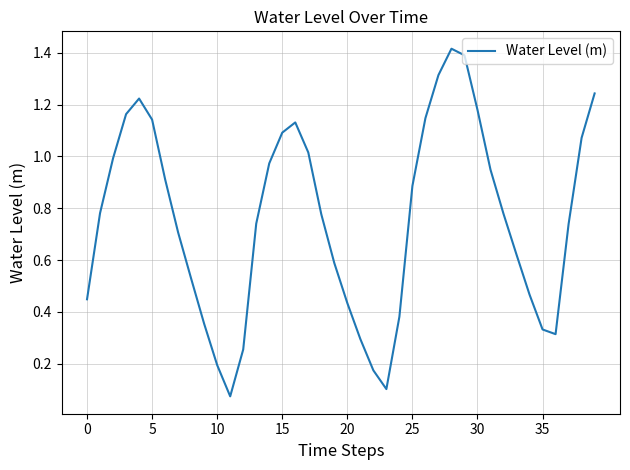

What is the difference between the maximum and minimum values?

1.3